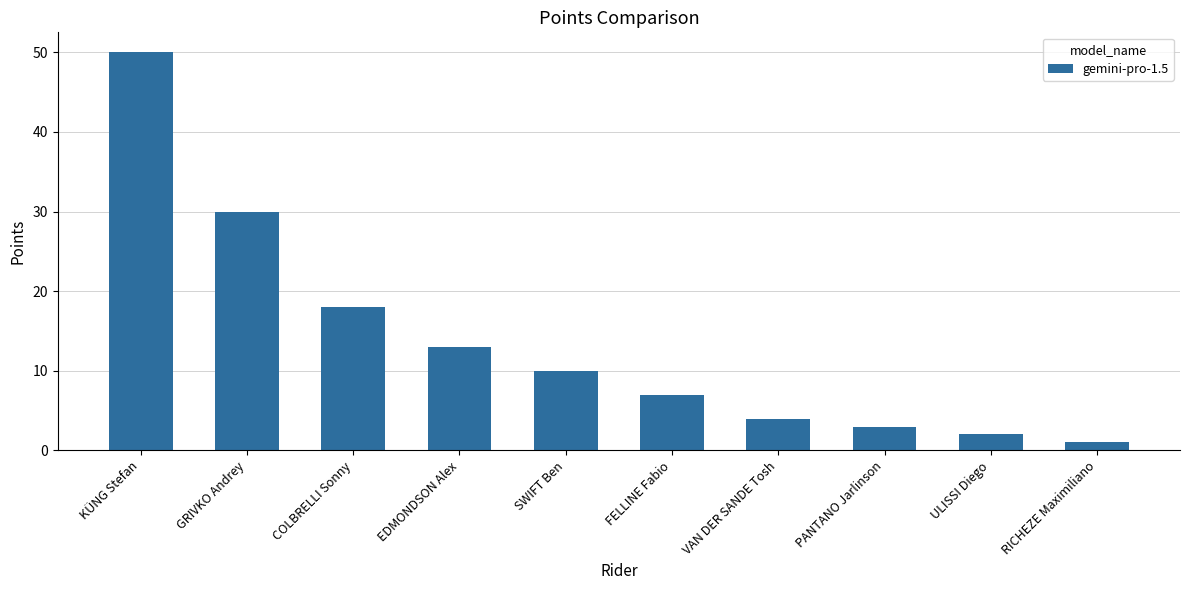

What position from the left is PANTANO Jarlinson?

8